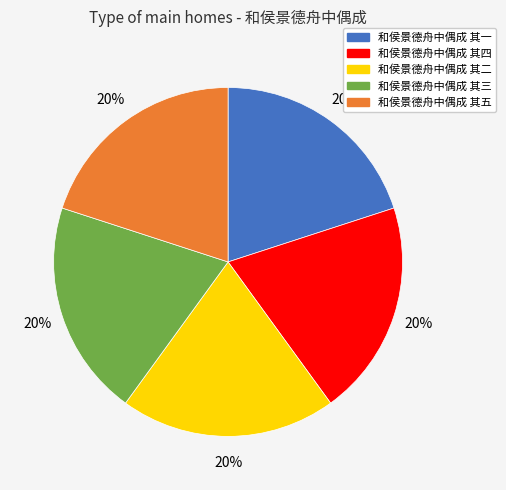

Approximately how many times larger is the value at 和侯景德舟中偶成 其五 compared to 和侯景德舟中偶成 其一?

1.0